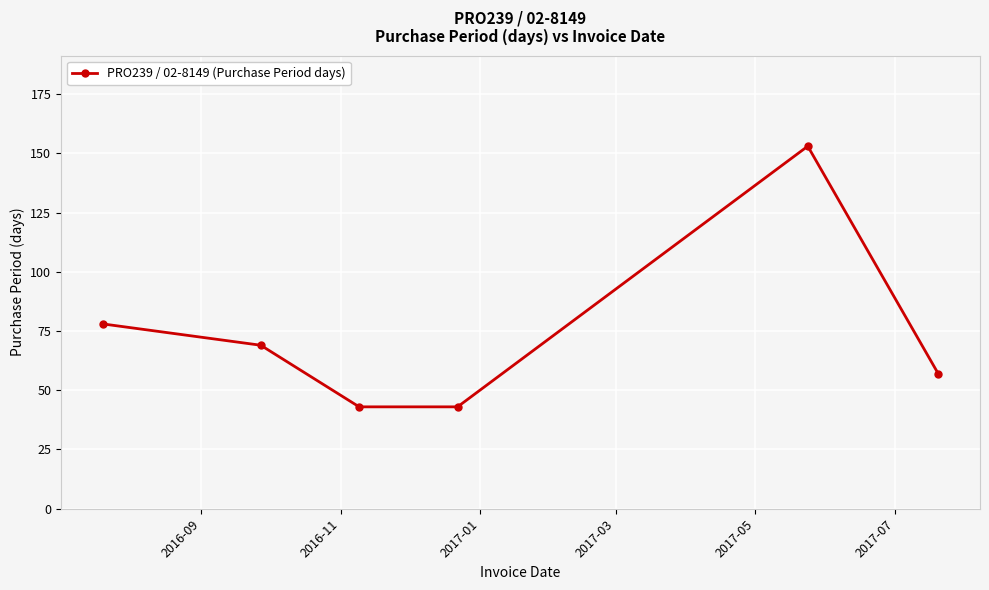

What is the average value?

74